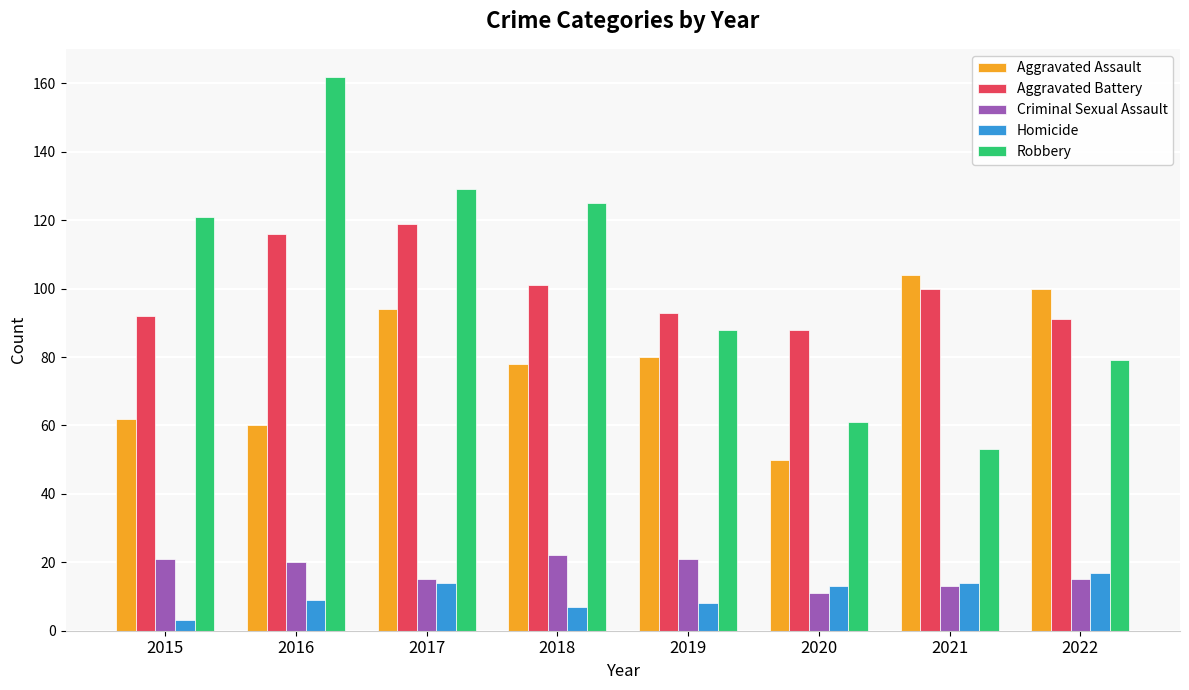

What is the minimum value for Aggravated Assault?

50